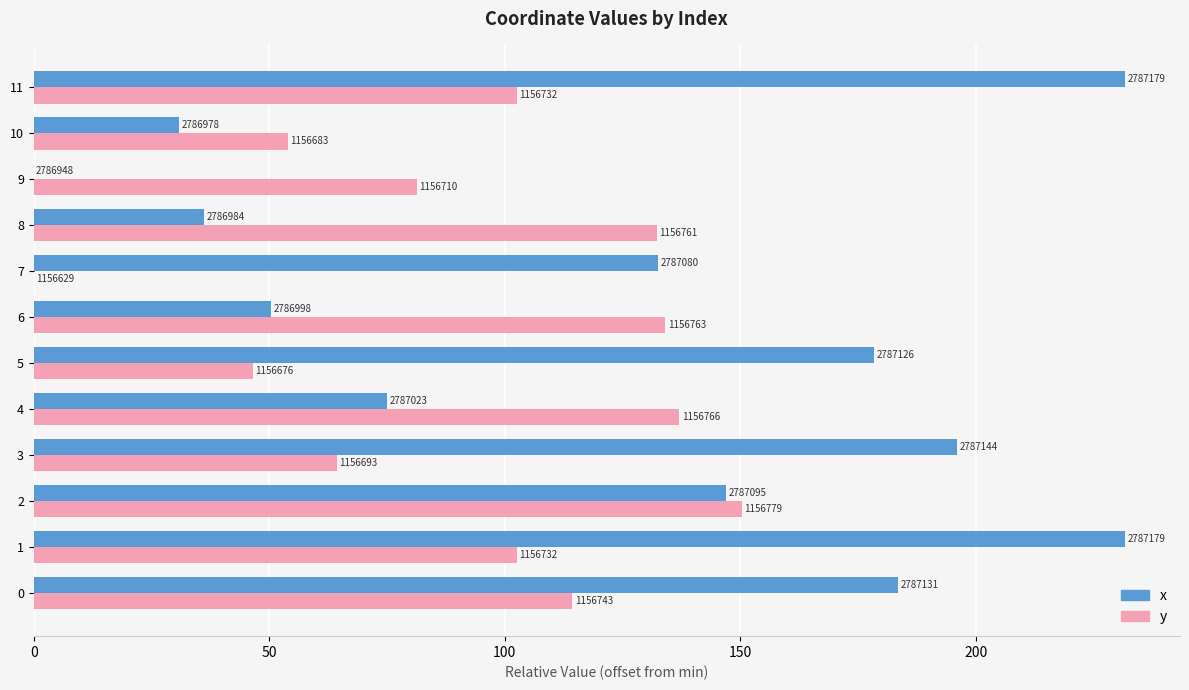

What is the difference between the second highest and minimum values in the y series?

137.1